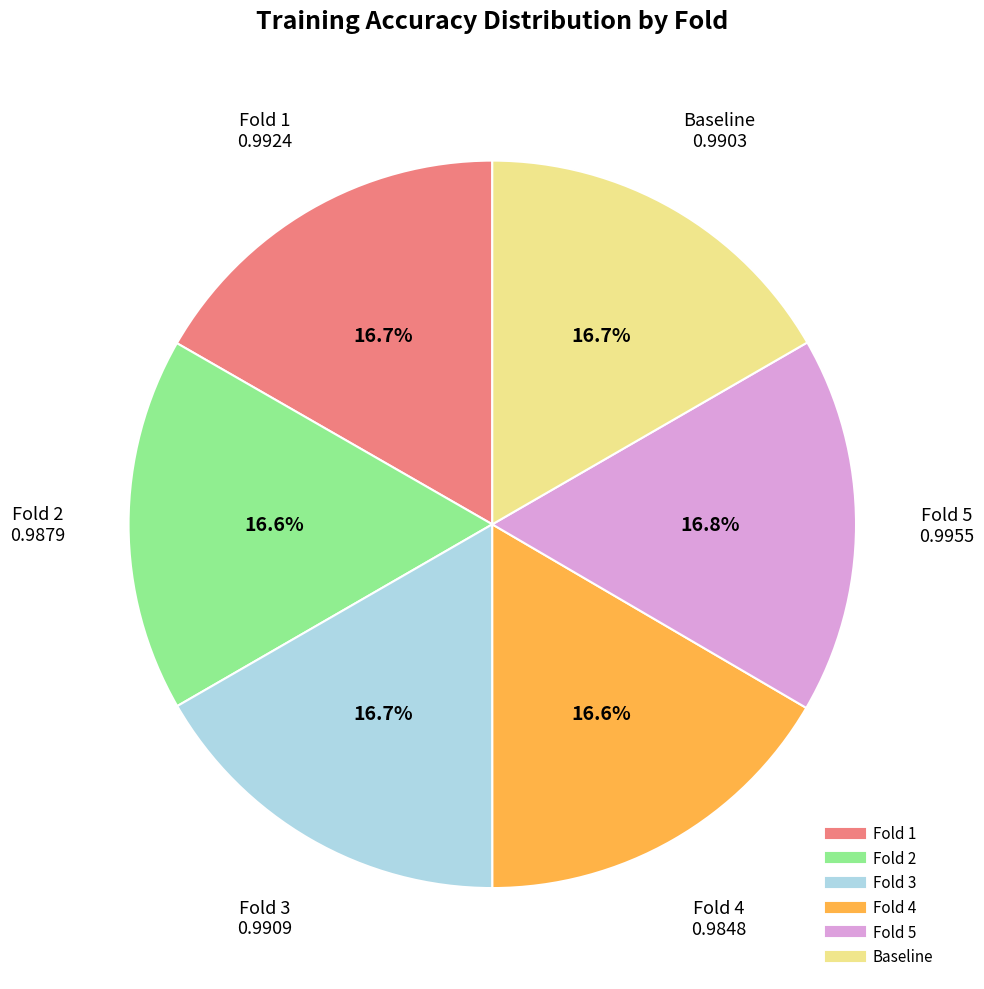

Does Fold 1 account for over 50% of the chart?

No